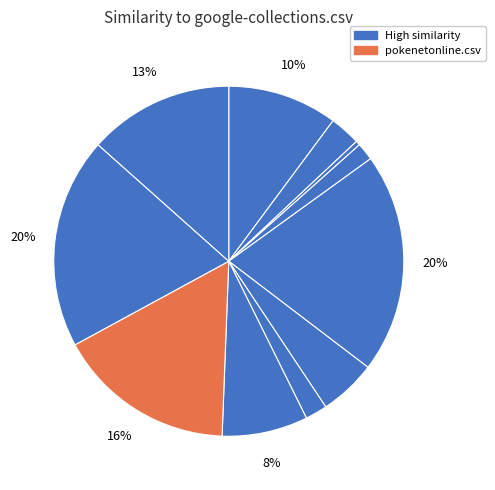

Count the number of slices in the pie.

11